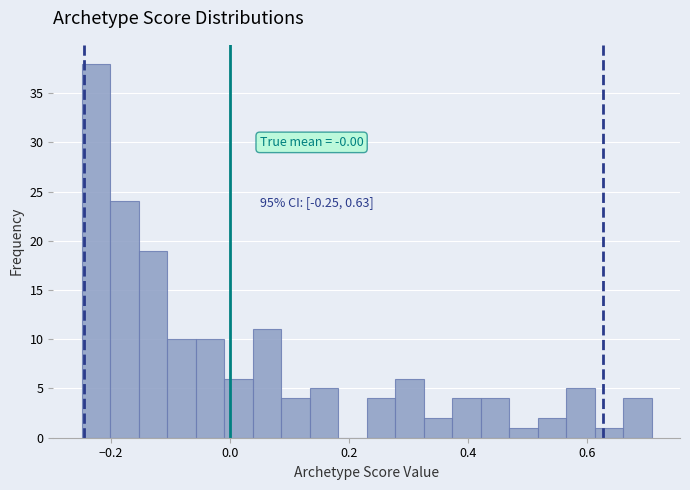

Around what value on the x-axis is the tallest bar? Give the approximate position of its centre, as read against the axis.

-0.22